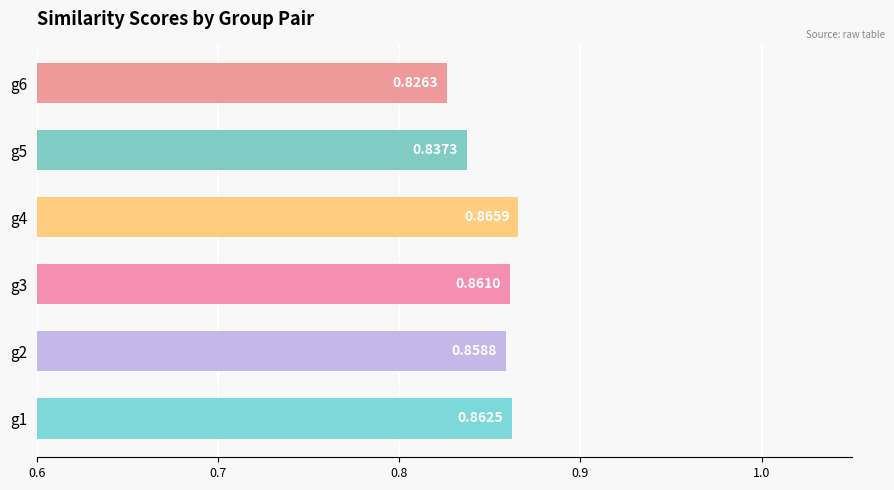

Count the number of categories in the chart.

6